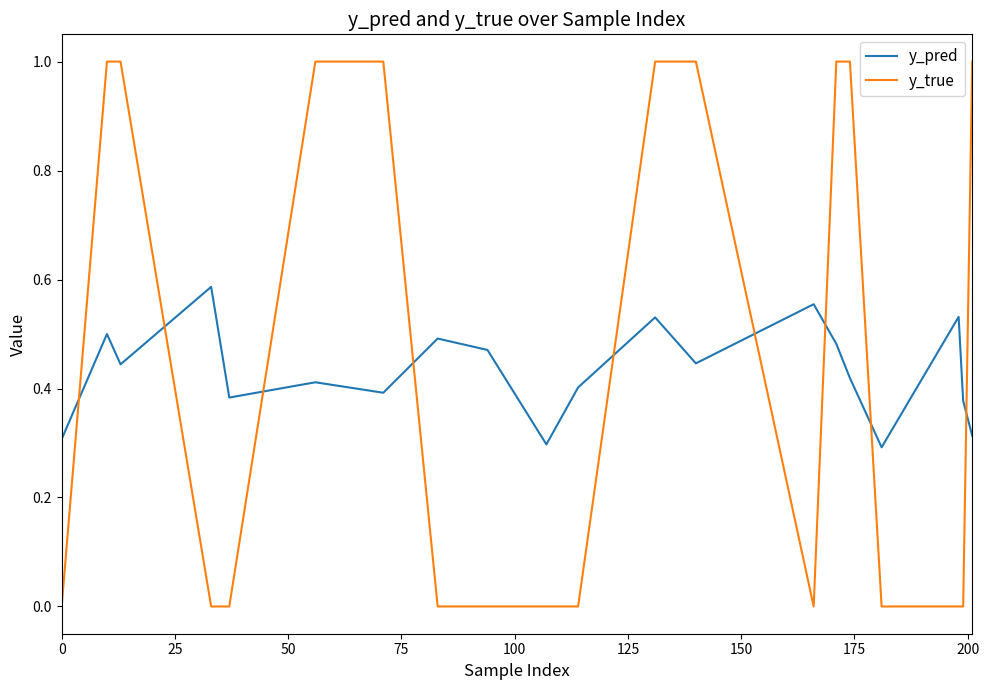

Count the number of categories in the chart.

20